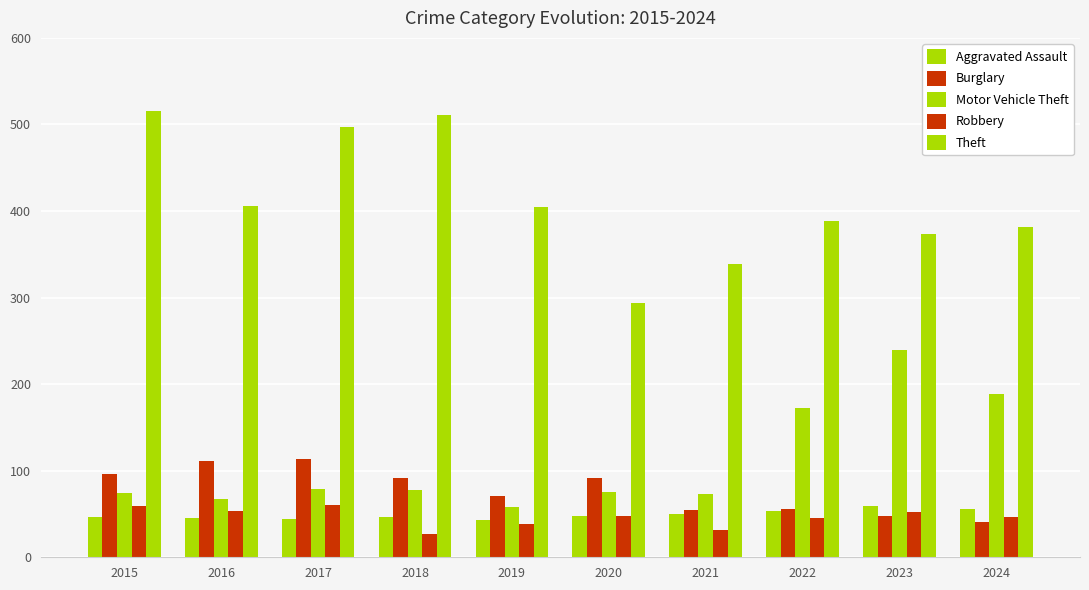

The value of Motor Vehicle Theft at 2019 is 58. True or false?

True